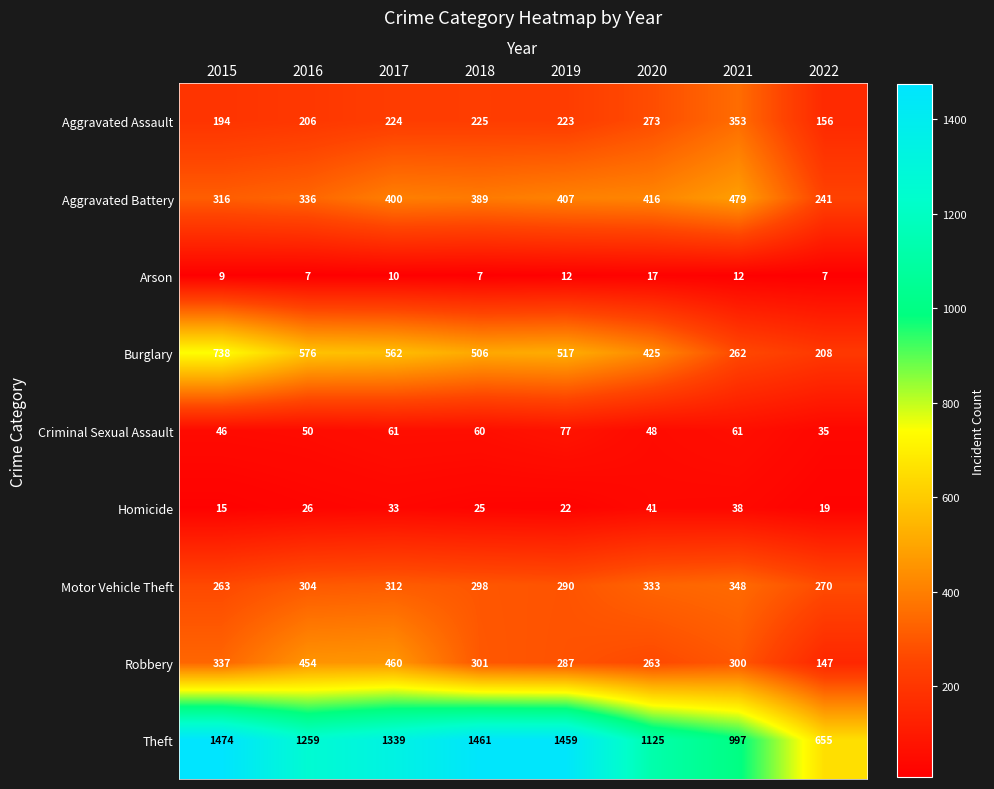

How many values in the Arson series are below 10?

4